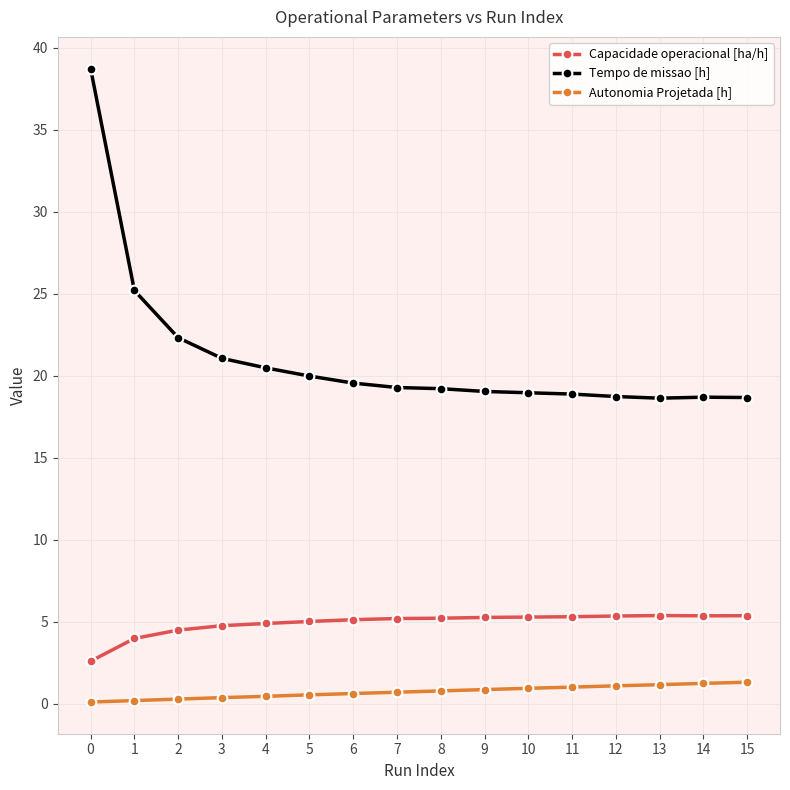

The Tempo de missao [h] series shows 7.3 at 6. True or false?

False